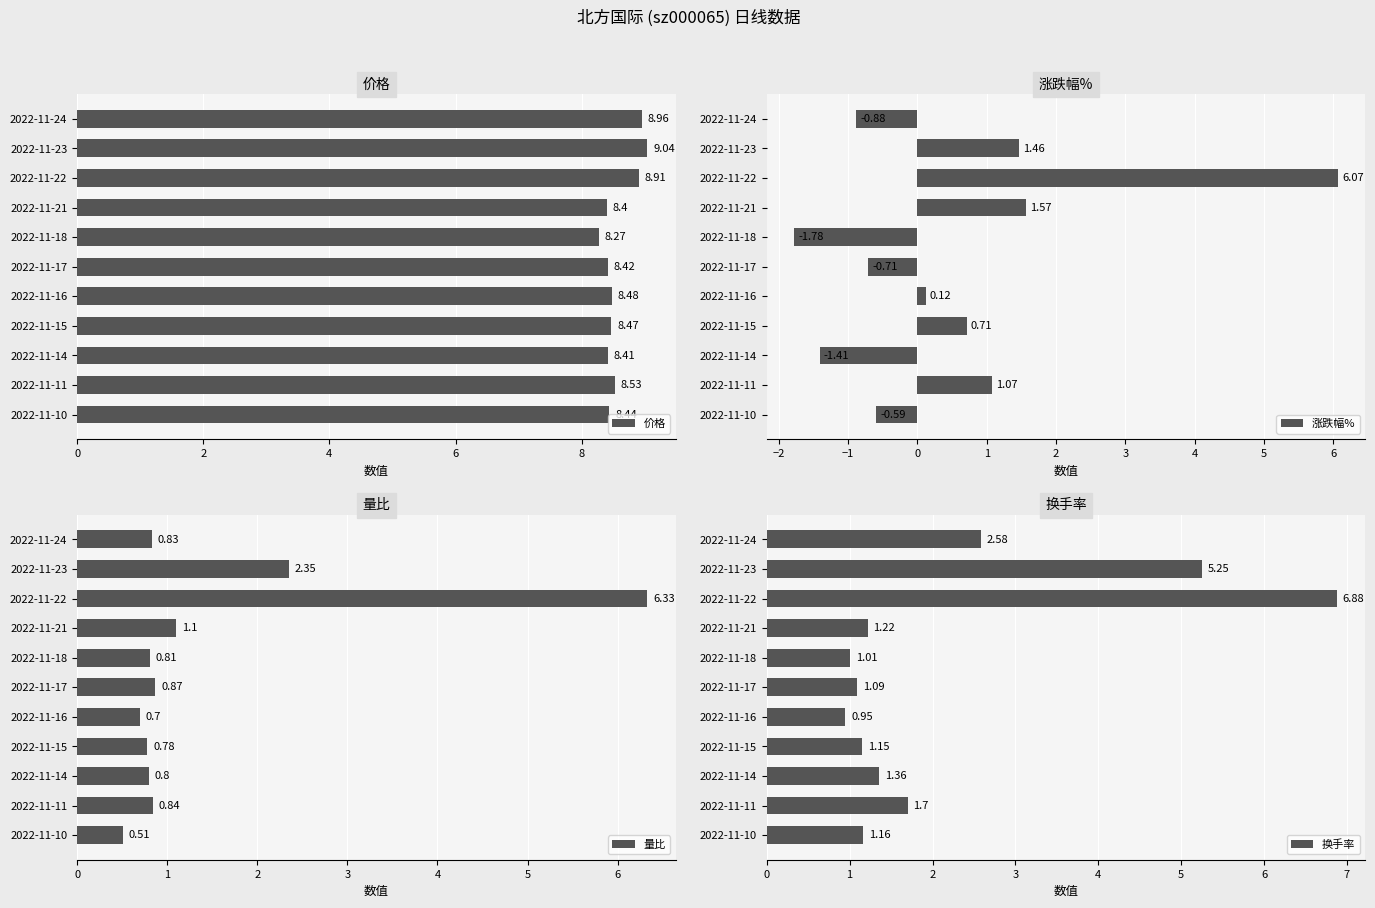

Where is 价格 nearest to the value 8?

2022-11-18